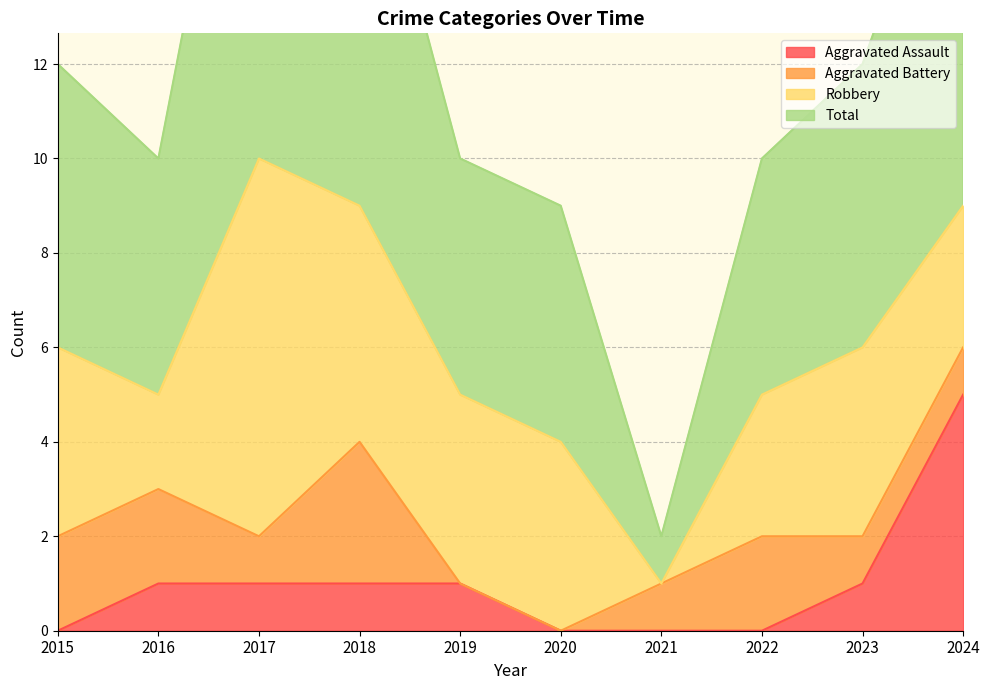

Which has a higher value, 2019 or 2021?

2019